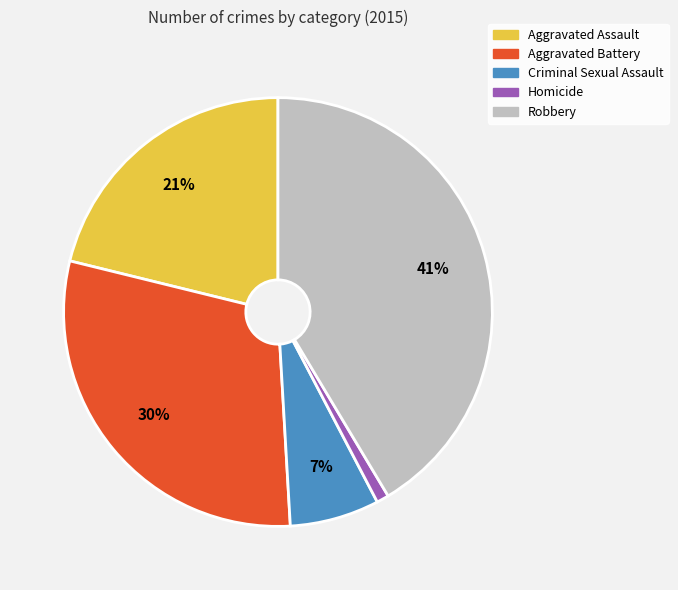

To the nearest percent, what is the combined percentage of Criminal Sexual Assault and Aggravated Battery?

37%